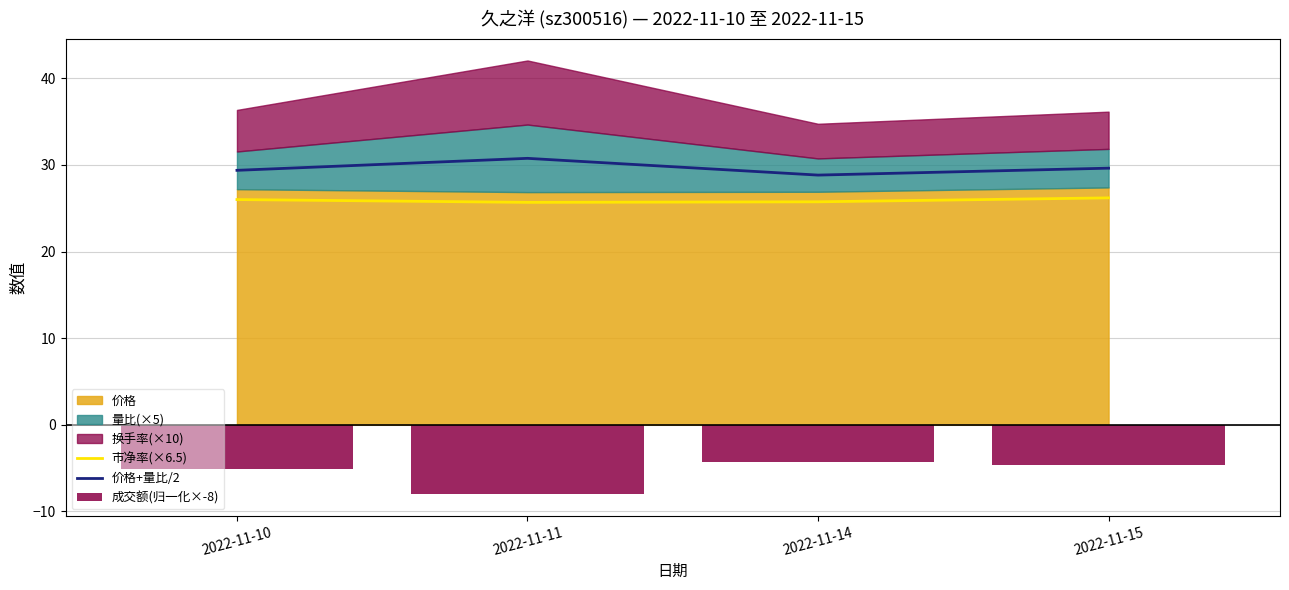

Which category has the highest value across all series?

2022-11-11